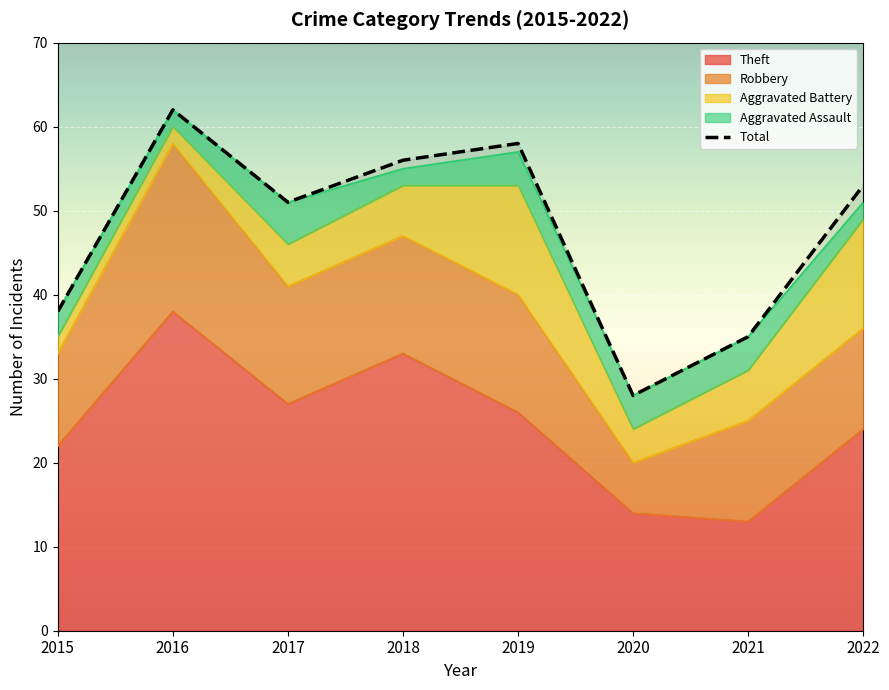

List the labels in order of value, largest first.

2016, 2019, 2018, 2022, 2017, 2015, 2021, 2020